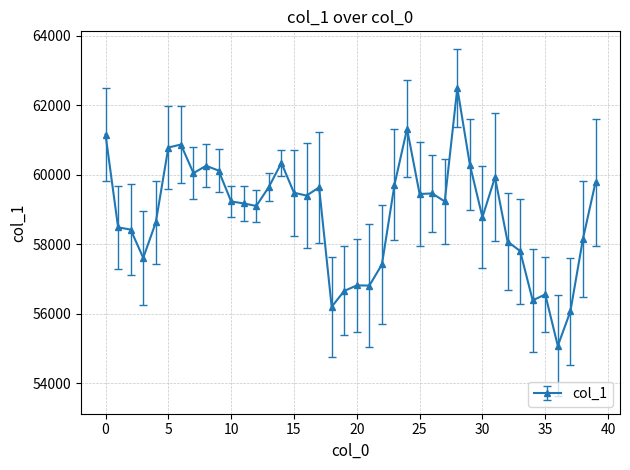

What is the value of the 36th point from the left?

56551